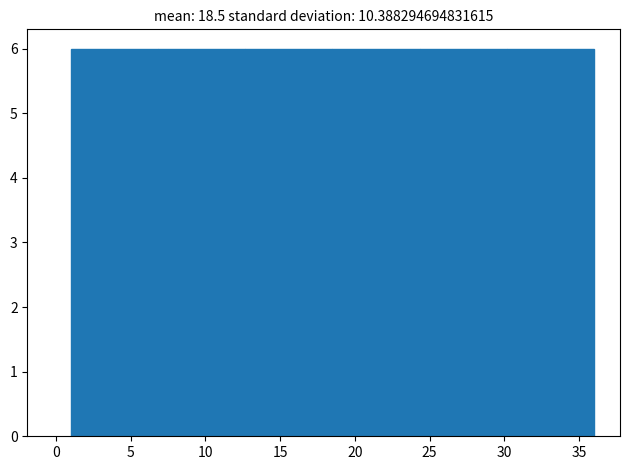

Reading left to right, list every bar in this chart as the range it spans on the x-axis followed by its height. Neither the bar edges nor the heights are printed on the chart, so give them approximately, as read against the axes.

1.0 to 7.0: 6
7.0 to 12.5: 6
12.5 to 18.5: 6
18.5 to 24.5: 6
24.5 to 30.0: 6
30.0 to 36.0: 6